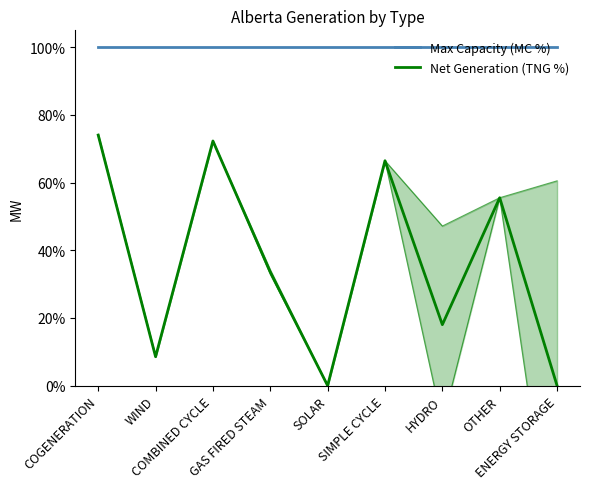

What is the greatest value displayed?

100.0